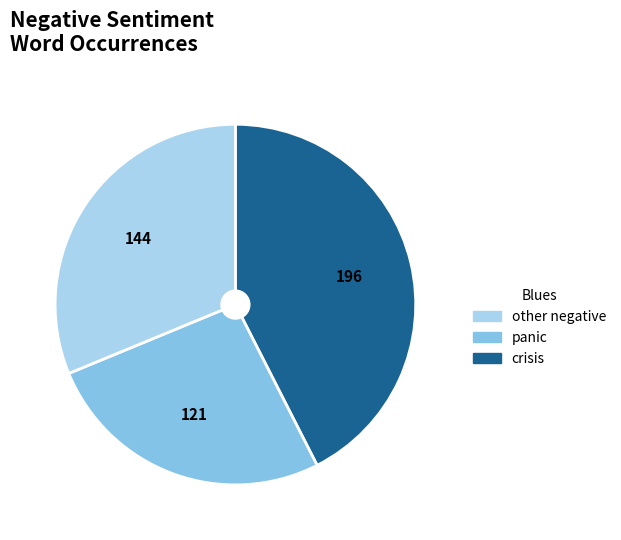

Is there a majority slice in this chart?

No